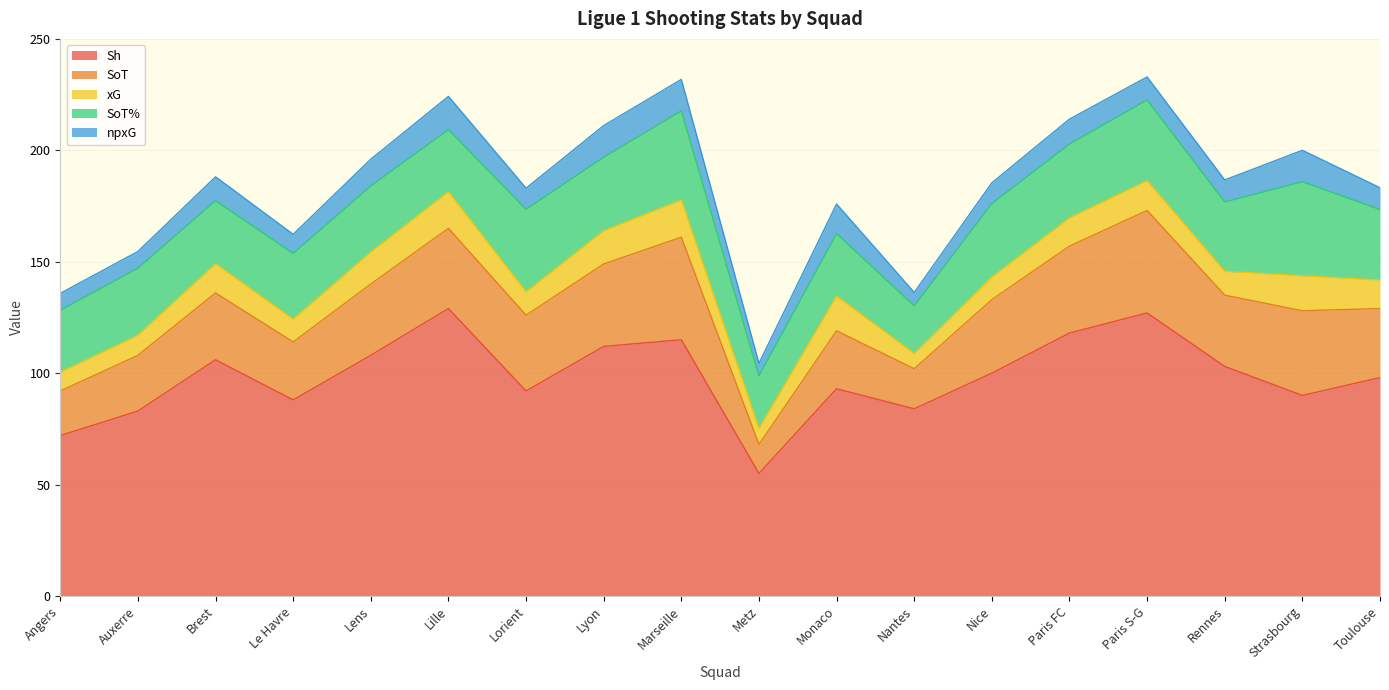

Reading left to right, what are all the values shown in this chart?

Sh: 72.0	83.0	106.0	88.0	108.0	129.0	92.0	112.0	115.0	55.0	93.0	84.0	100.0	118.0	127.0	103.0	90.0	98.0
SoT: 20.0	25.0	30.0	26.0	32.0	36.0	34.0	37.0	46.0	13.0	26.0	18.0	33.0	39.0	46.0	32.0	38.0	31.0
xG: 8.4	9.0	13.1	10.2	14.4	16.4	10.5	14.9	16.7	7.2	15.6	6.8	10.1	12.7	13.4	10.7	15.7	12.8
SoT%: 27.8	30.1	28.3	29.5	29.6	27.9	37.0	33.0	40.0	23.6	28.0	21.4	33.0	33.1	36.2	31.1	42.2	31.6
npxG: 7.6	7.5	10.7	8.6	12.0	14.9	9.5	14.2	14.1	5.6	13.3	6.0	9.3	11.2	10.3	9.9	14.1	9.8